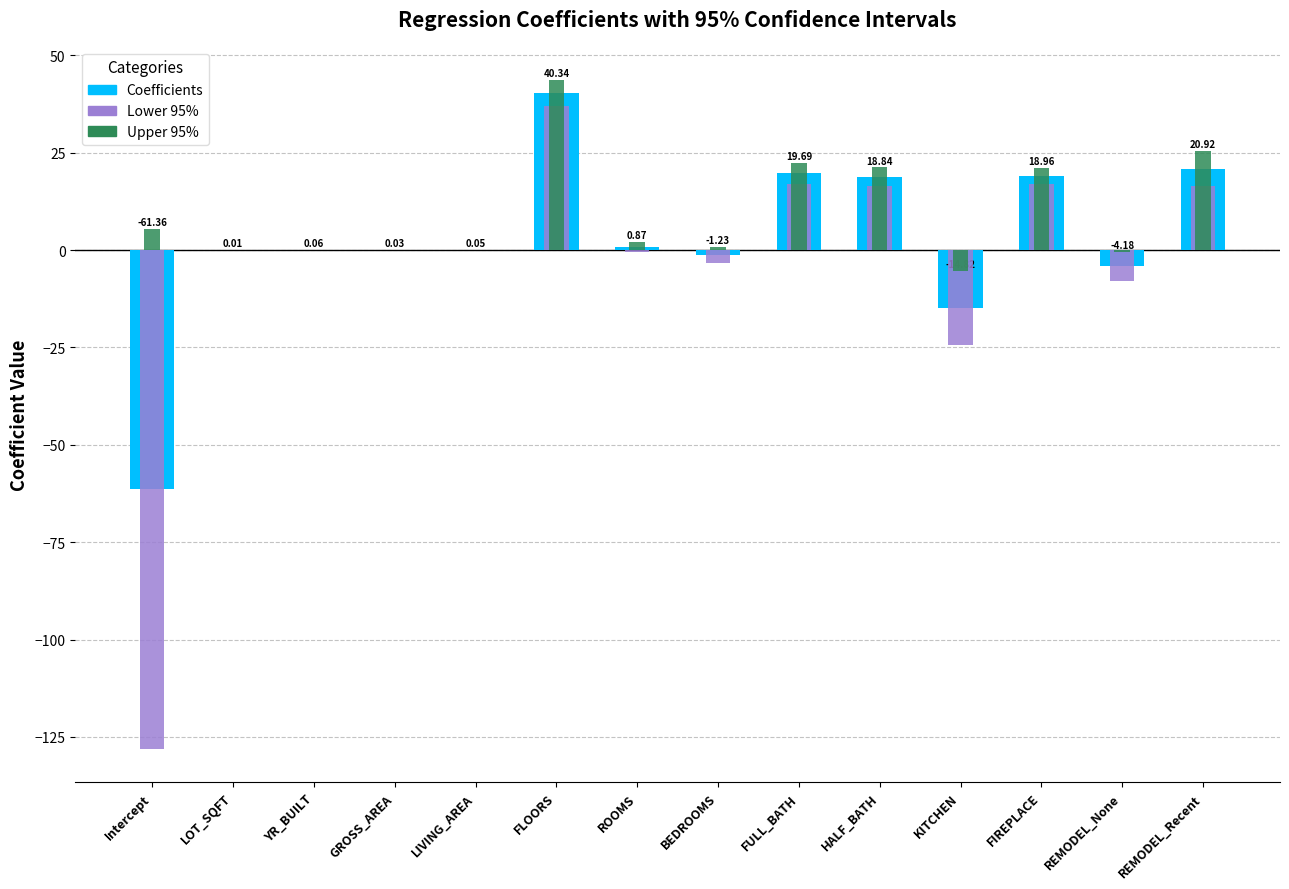

Which has a higher value, FIREPLACE or REMODEL_Recent?

REMODEL_Recent